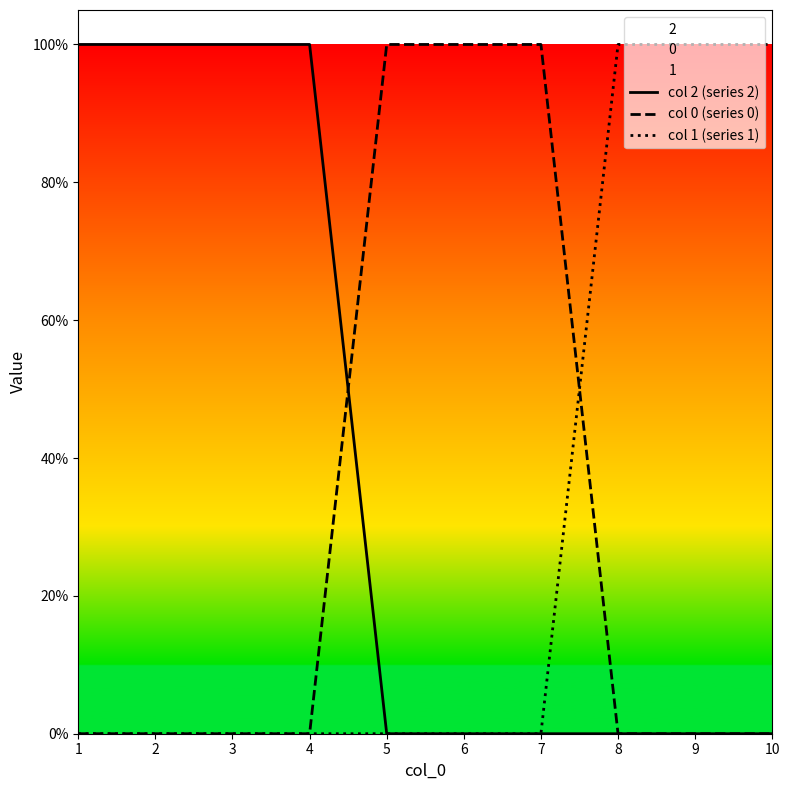

What are all the series names shown in the legend?

col 2 (series 2), col 0 (series 0), col 1 (series 1)